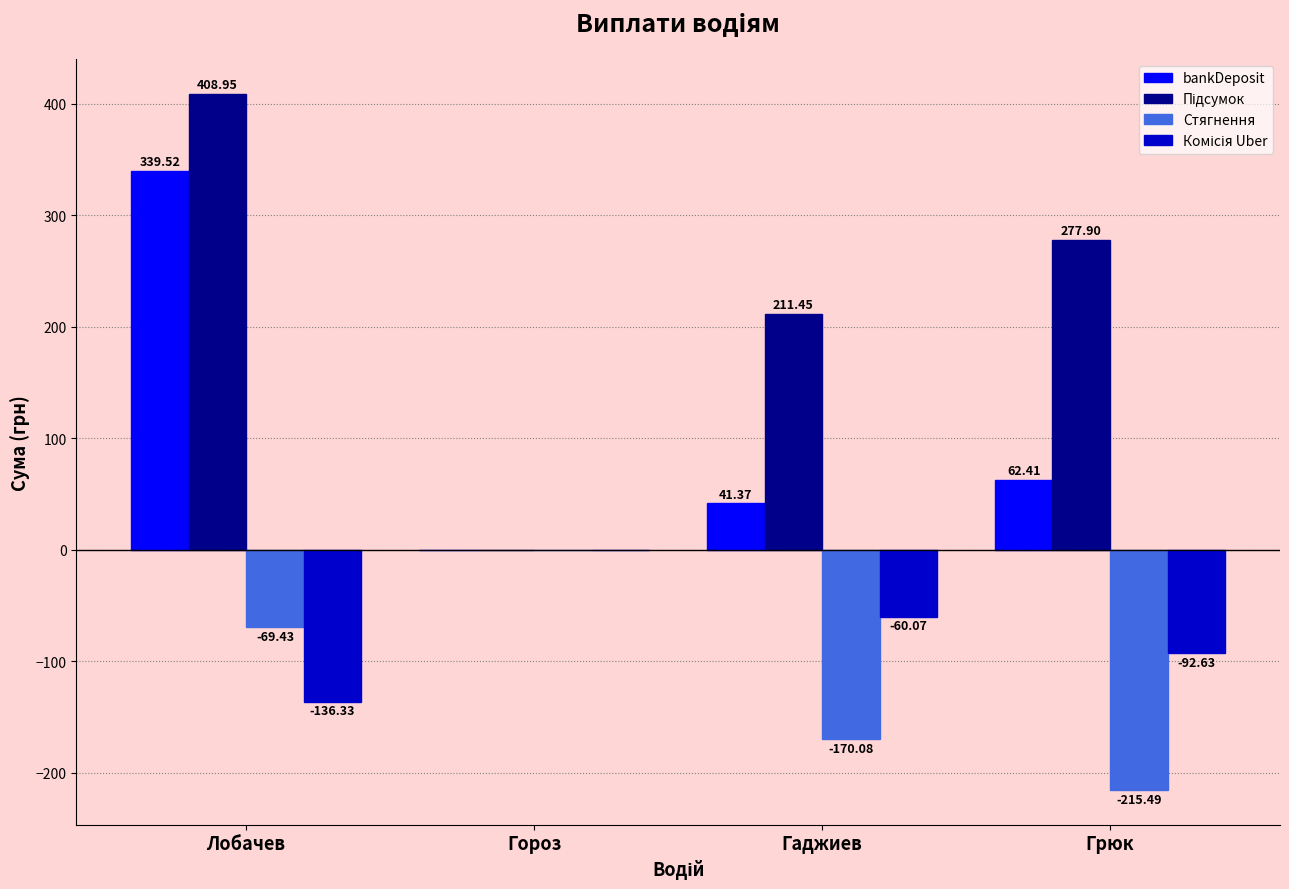

What is the sum of the bankDeposit values at Гаджиев and Лобачев?

380.9